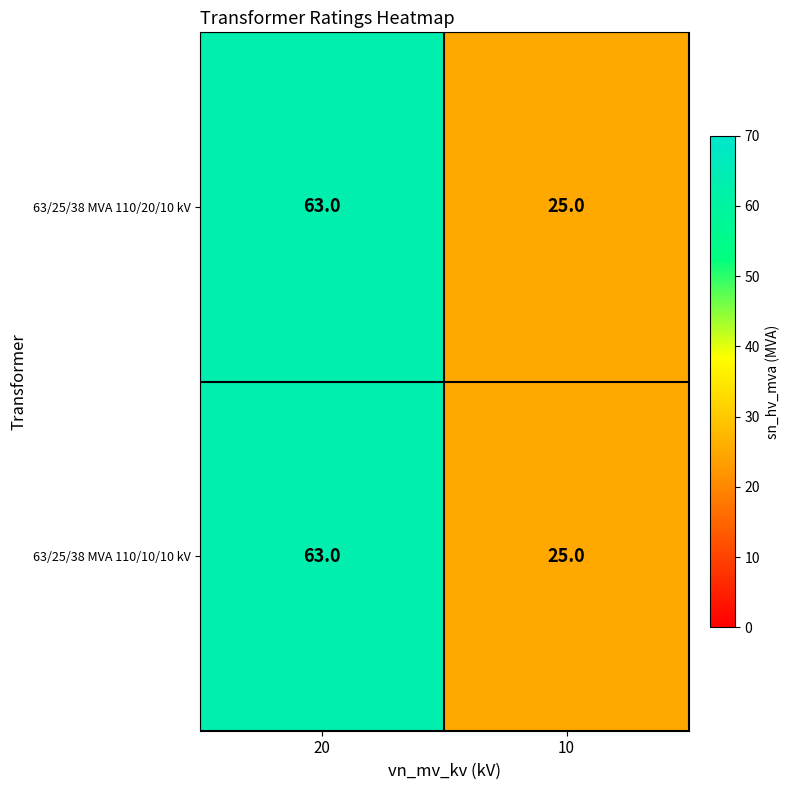

What is the sum of the 63/25/38 MVA 110/20/10 kV values at 10 and 20?

88